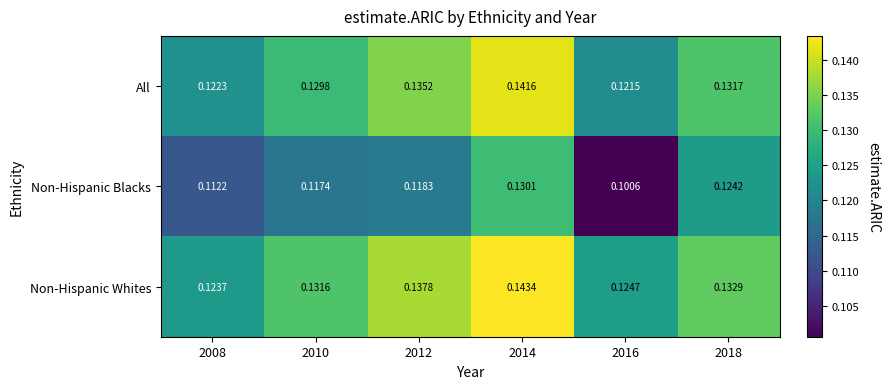

Which series changed the most between 2012 and 2016?

Non-Hispanic Blacks